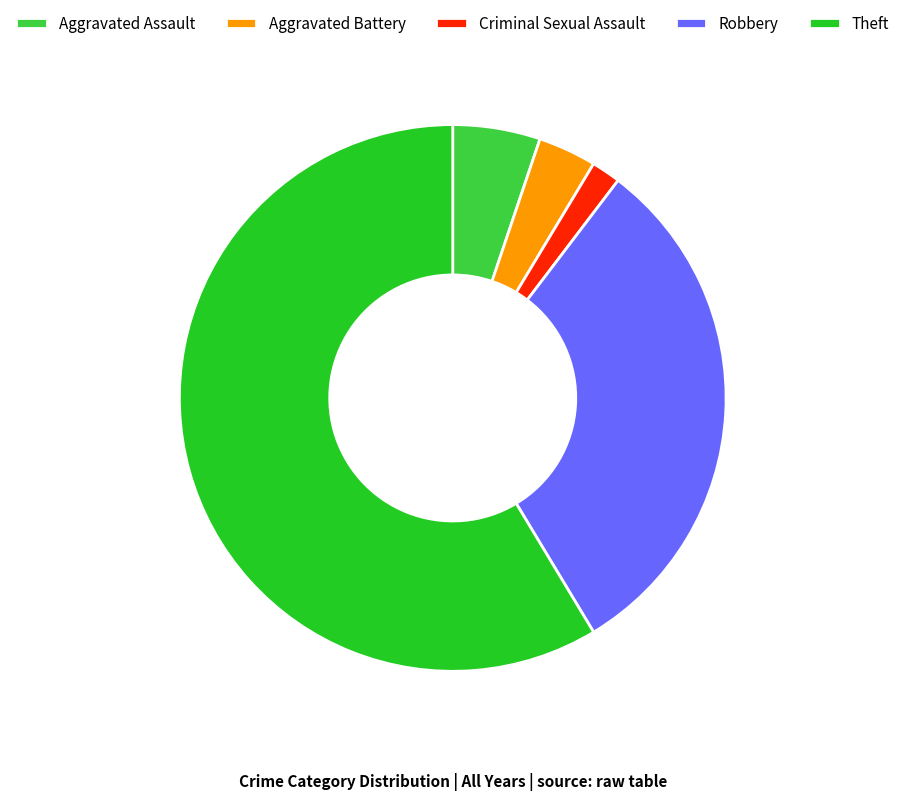

What is the largest slice in the pie chart?

Theft